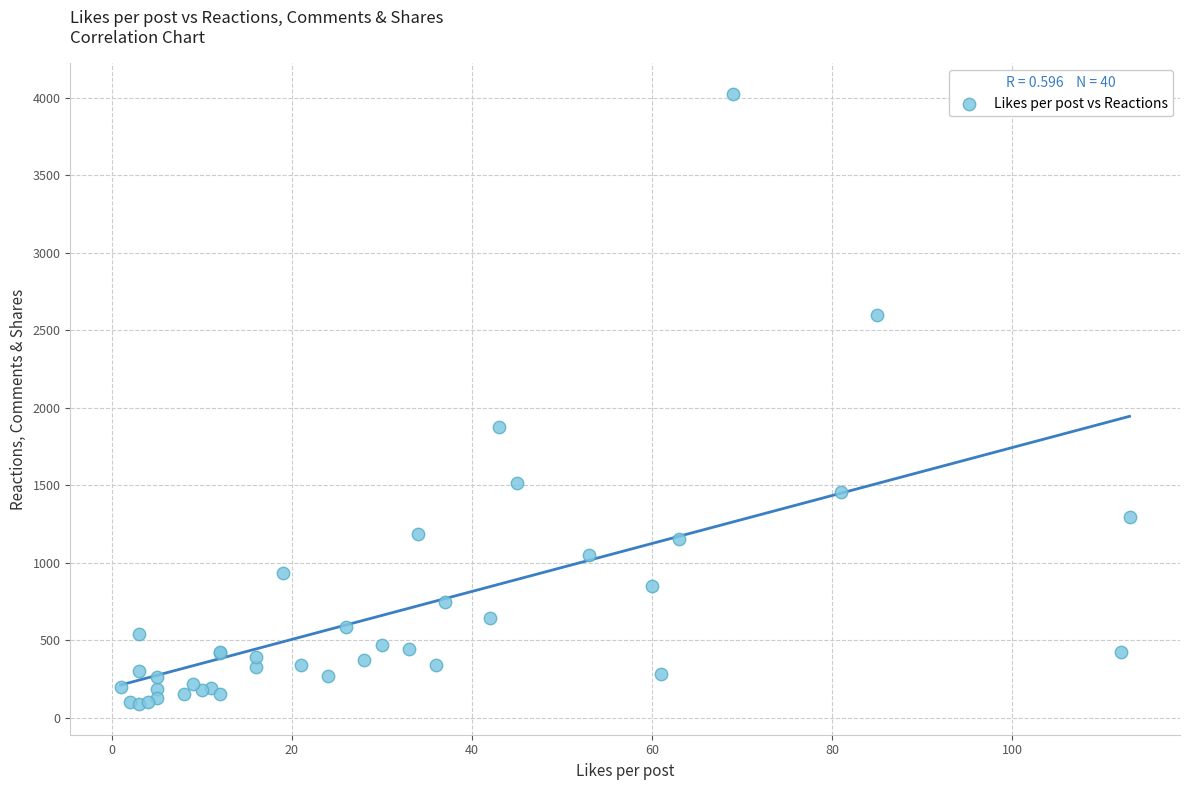

What Y value in the scatter plot is closest to 2055?

1874